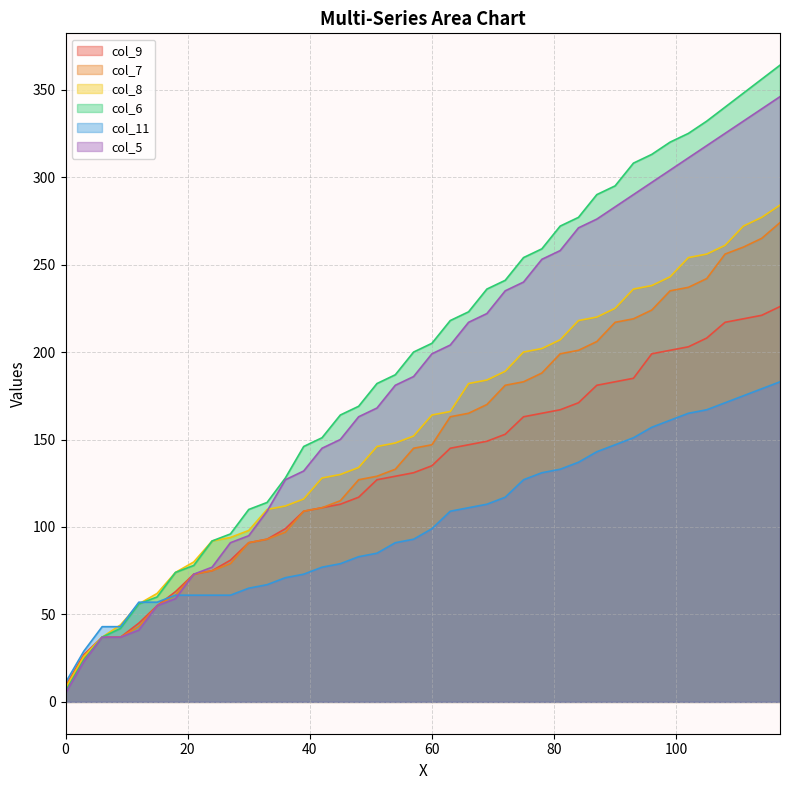

What is the difference between the second highest and minimum values in the col_9 series?

212